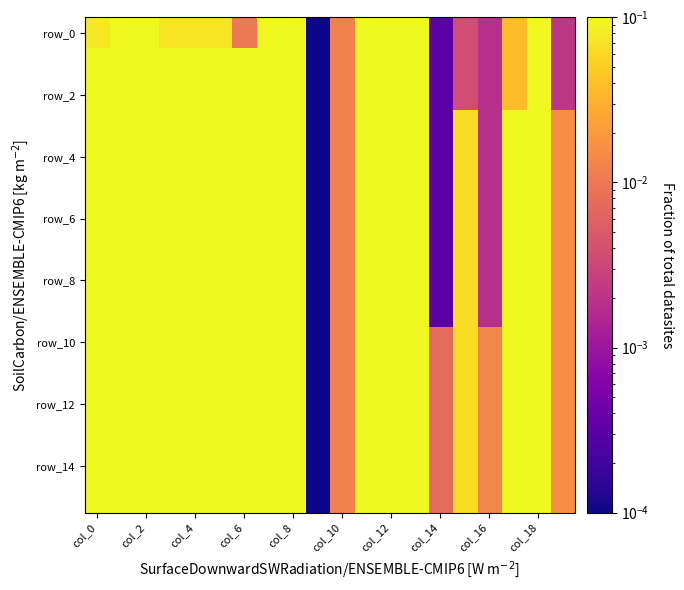

At how many categories does at least one series exceed 0?

20